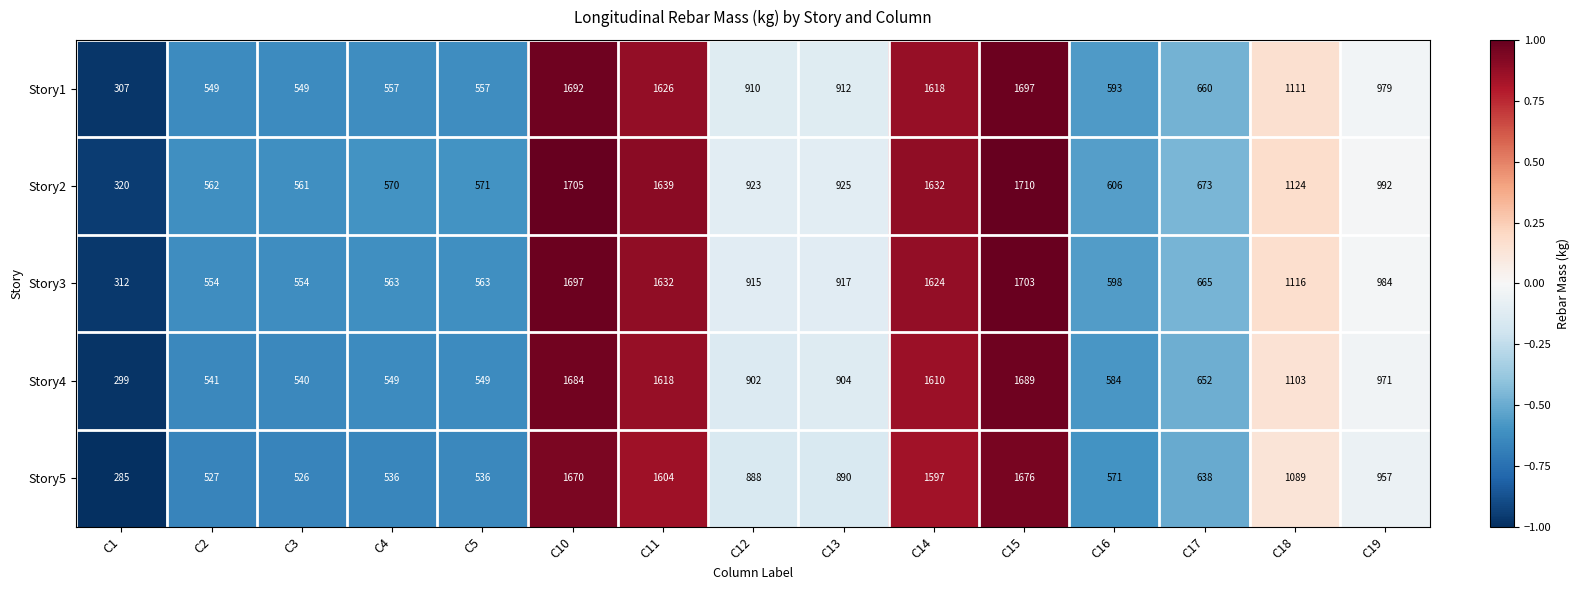

Between C16 and C17, which series saw the biggest shift?

Story4